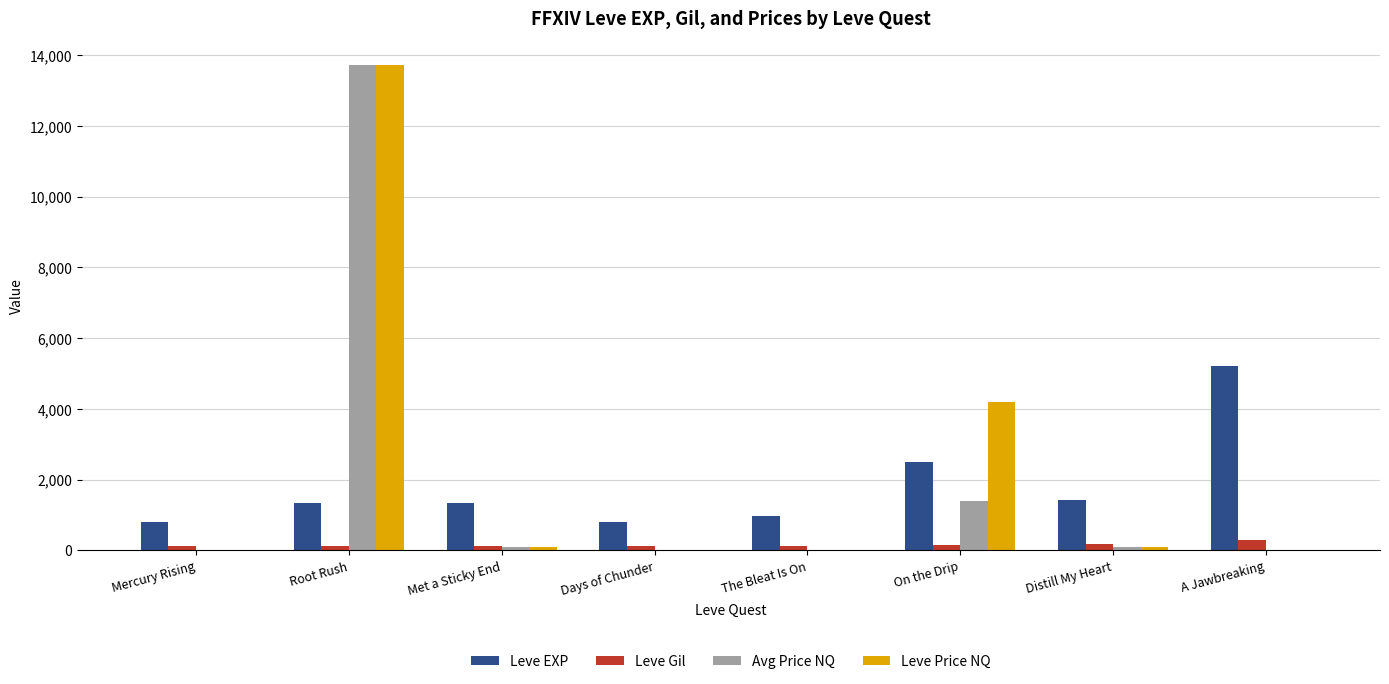

Which series changed the most between Met a Sticky End and A Jawbreaking?

Leve EXP